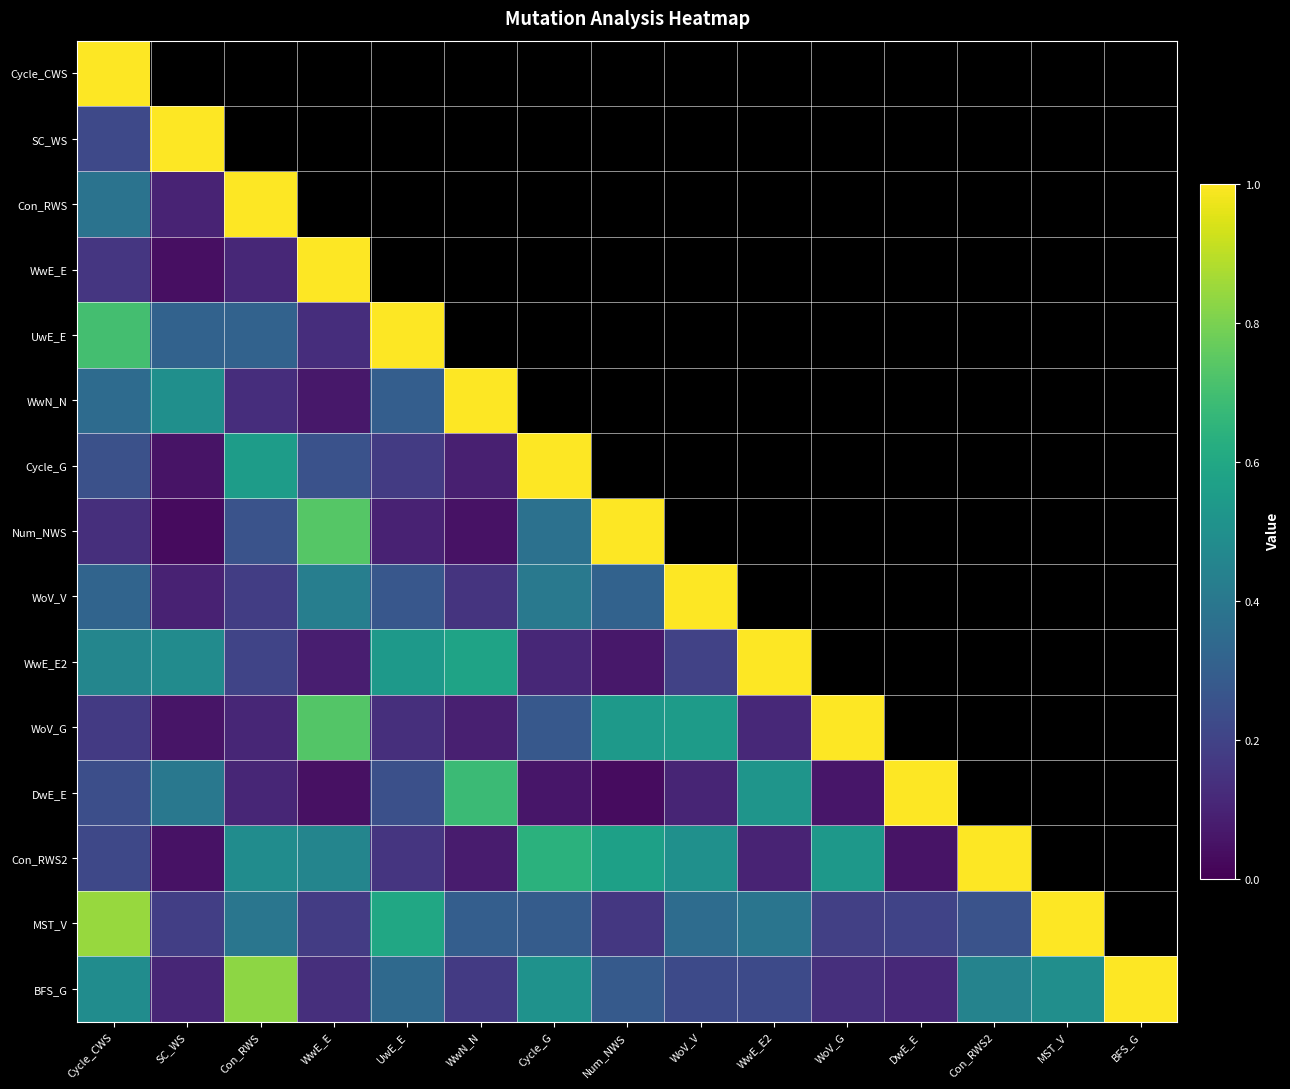

What is the approximate value of MST_V at SC_WS?

0.2